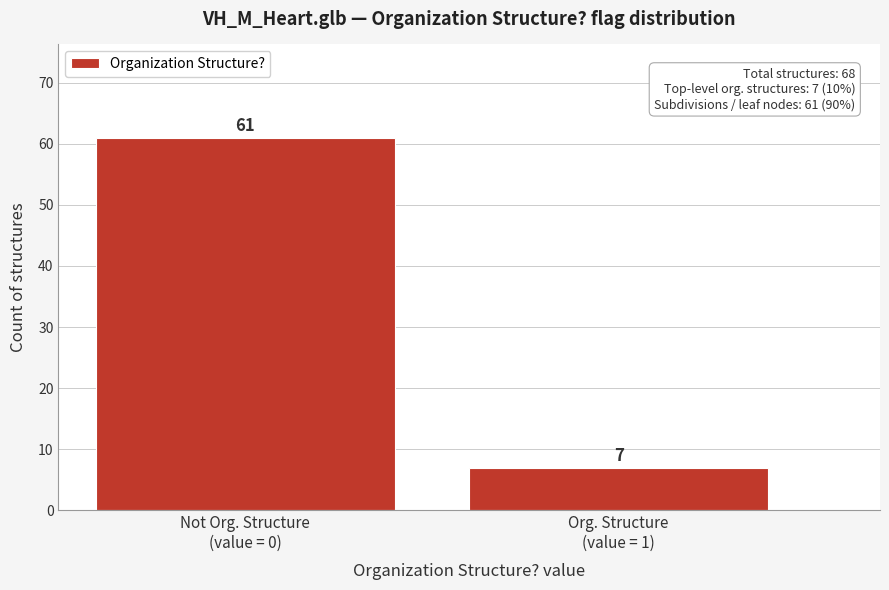

Reading left to right, what are all the values shown in this chart?

61	7